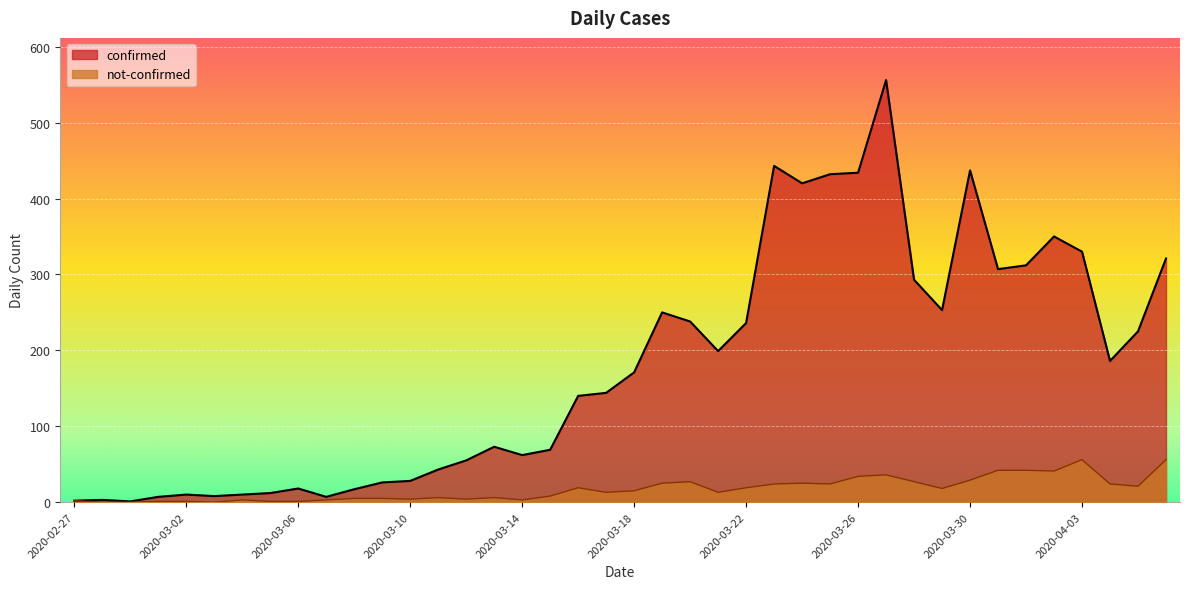

Is it true that confirmed equals 5 at 2020-03-02?

False